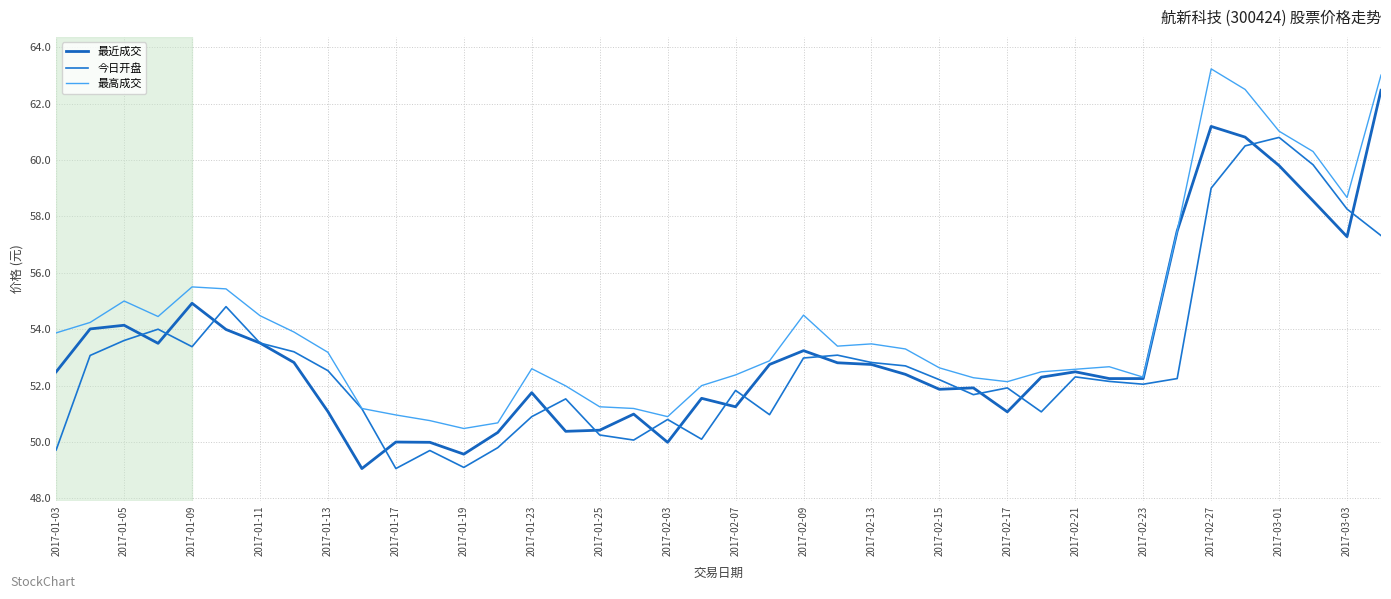

Reading left to right, list all the values displayed in this chart.

最近成交: 52.5	54.0	54.1	53.5	54.9	54.0	53.5	52.8	51.1	49.1	50.0	50.0	49.6	50.3	51.8	50.4	50.4	51.0	50.0	51.5	51.2	52.8	53.2	52.8	52.8	52.4	51.9	51.9	51.1	52.3	52.5	52.2	52.2	57.5	61.2	60.8	59.8	58.5	57.3	62.5
今日开盘: 49.7	53.1	53.6	54.0	53.4	54.8	53.5	53.2	52.5	51.2	49.1	49.7	49.1	49.8	50.9	51.5	50.2	50.1	50.8	50.1	51.8	51.0	53.0	53.1	52.8	52.7	52.2	51.7	51.9	51.1	52.3	52.1	52.0	52.2	59.0	60.5	60.8	59.8	58.3	57.3
最高成交: 53.9	54.2	55.0	54.5	55.5	55.4	54.5	53.9	53.2	51.2	51.0	50.8	50.5	50.7	52.6	52.0	51.2	51.2	50.9	52.0	52.4	52.9	54.5	53.4	53.5	53.3	52.6	52.3	52.1	52.5	52.6	52.7	52.3	57.5	63.2	62.5	61.0	60.3	58.7	63.0